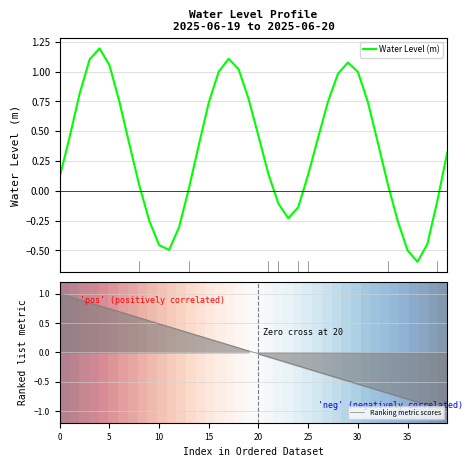

What is the lowest value of the Water Level (m) series?

-0.6